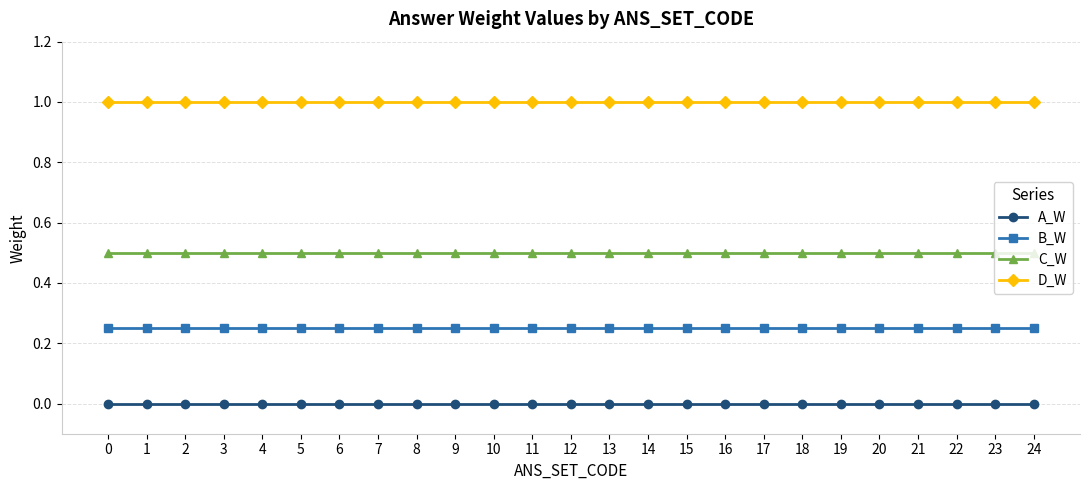

True or false: A_W and C_W cross at least once.

False